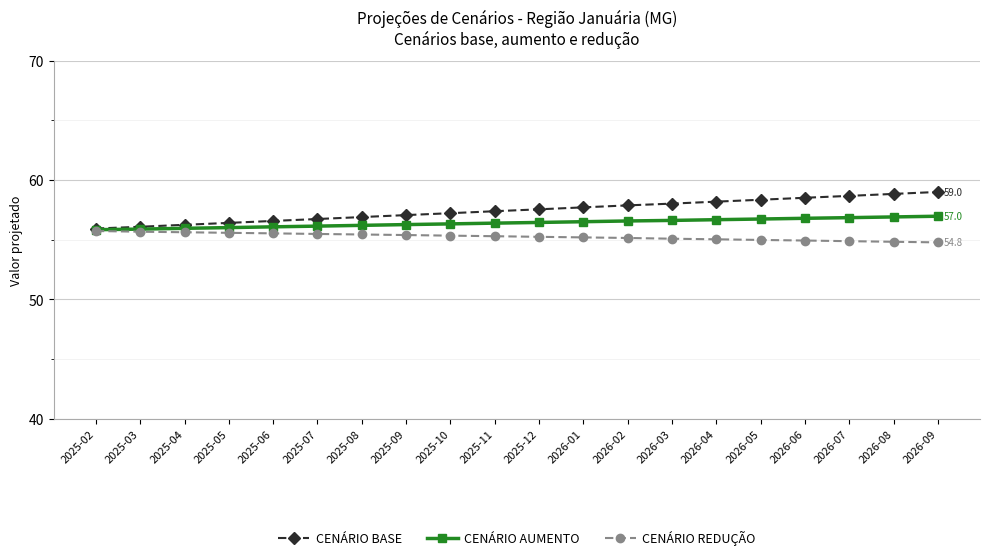

What is the difference between the second highest and second lowest values in the CENÁRIO REDUÇÃO series?

0.8